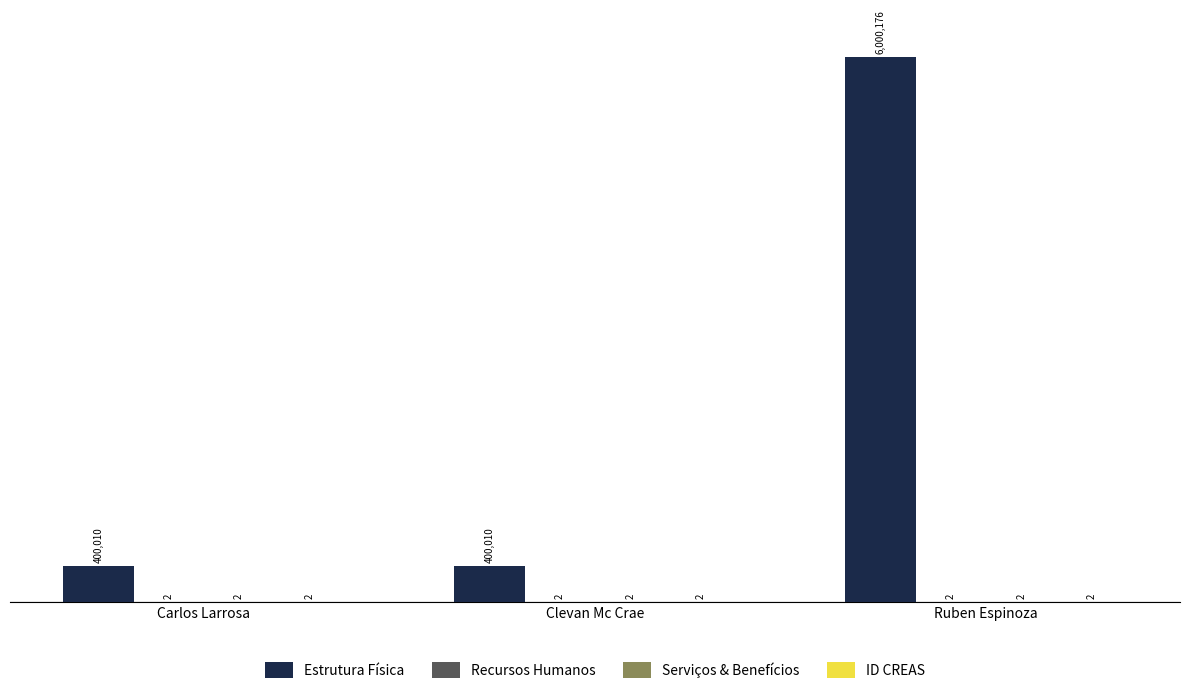

At how many categories does at least one series exceed 5297167?

1